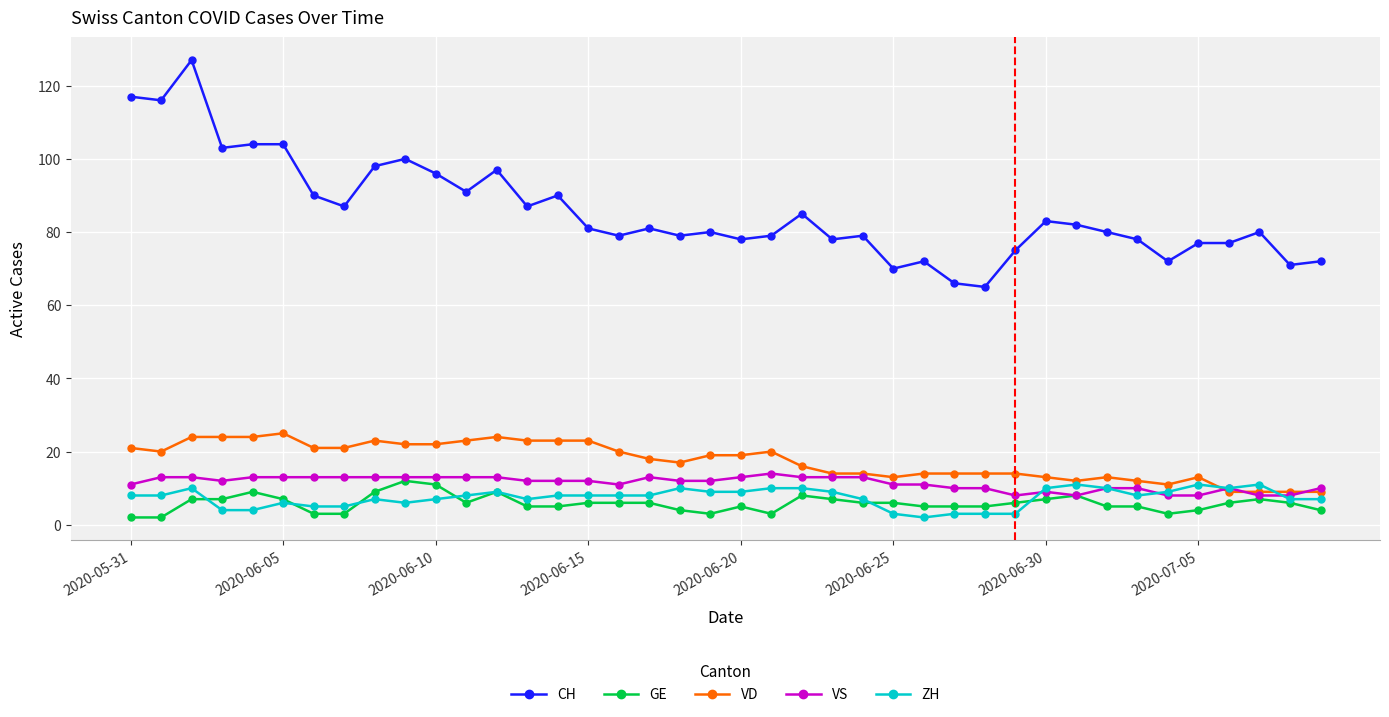

What is the difference between the maximum and minimum values in the CH series?

62